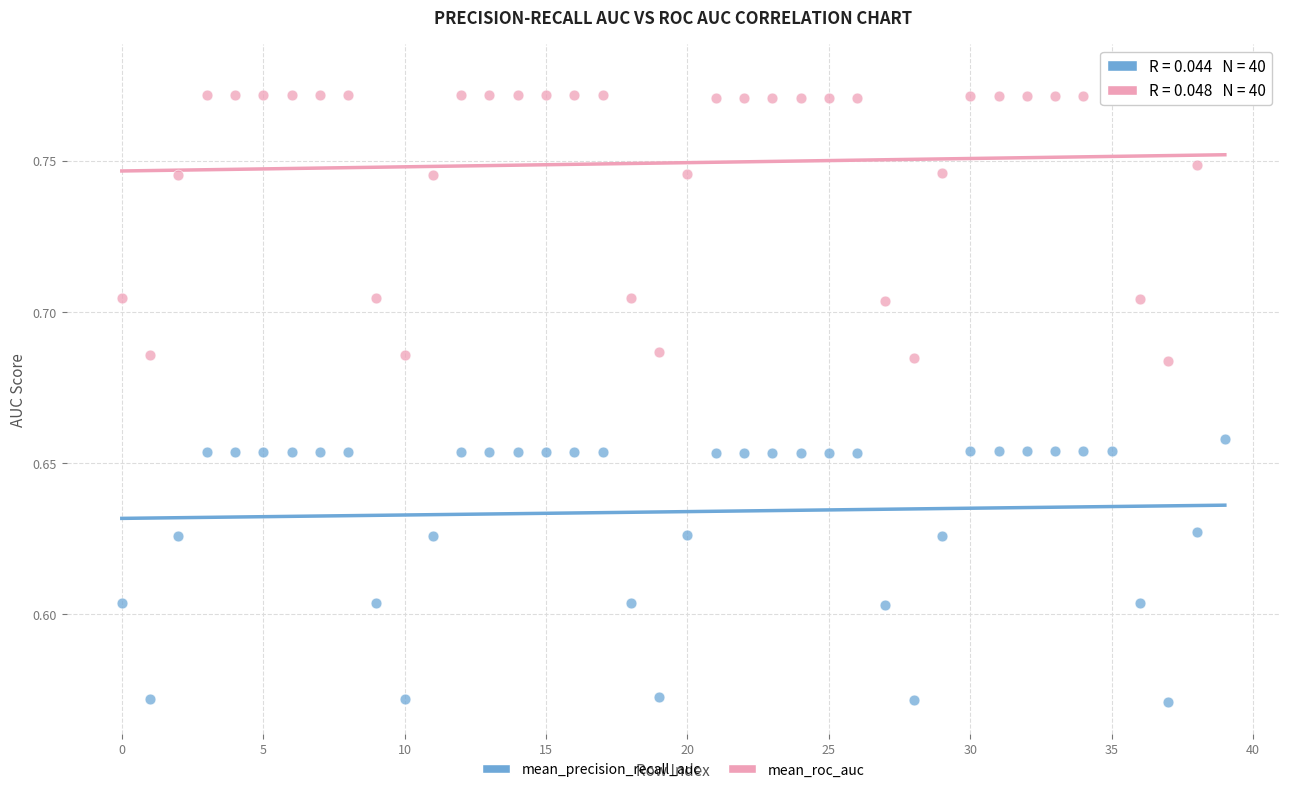

Which series reaches the minimum Y coordinate?

mean_precision_recall_auc